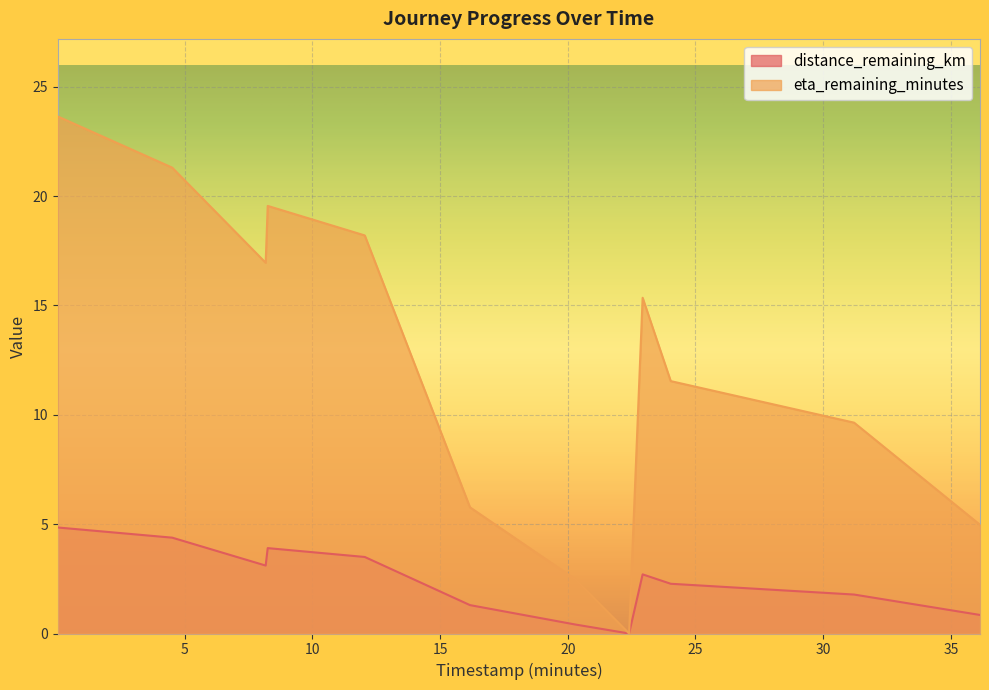

At how many categories does at least one series exceed 14?

6